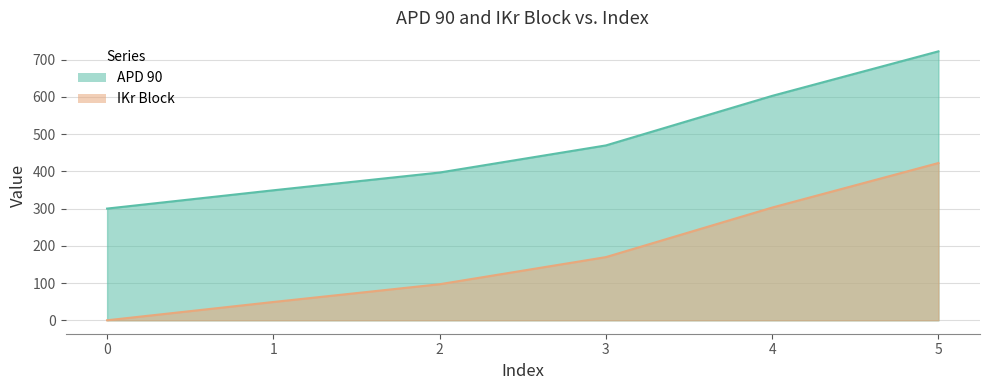

True or false: IKr Block and APD 90 cross at least once.

False